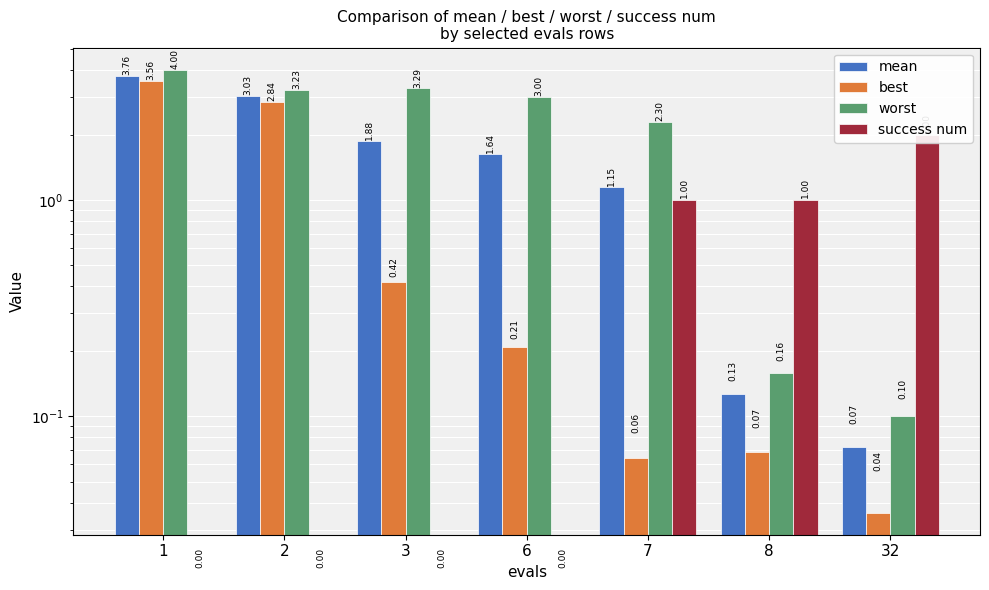

What is the value of the mean bar at the 7th from the left?

0.1